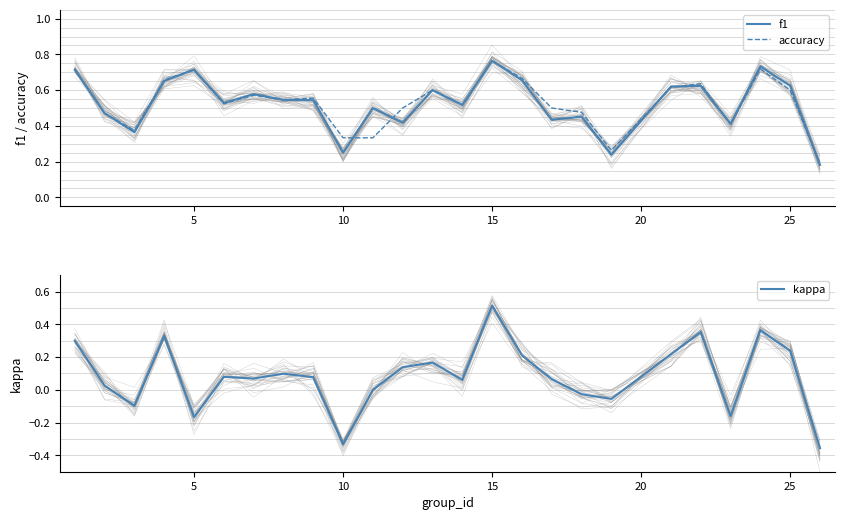

At which label does accuracy reach its peak?

15